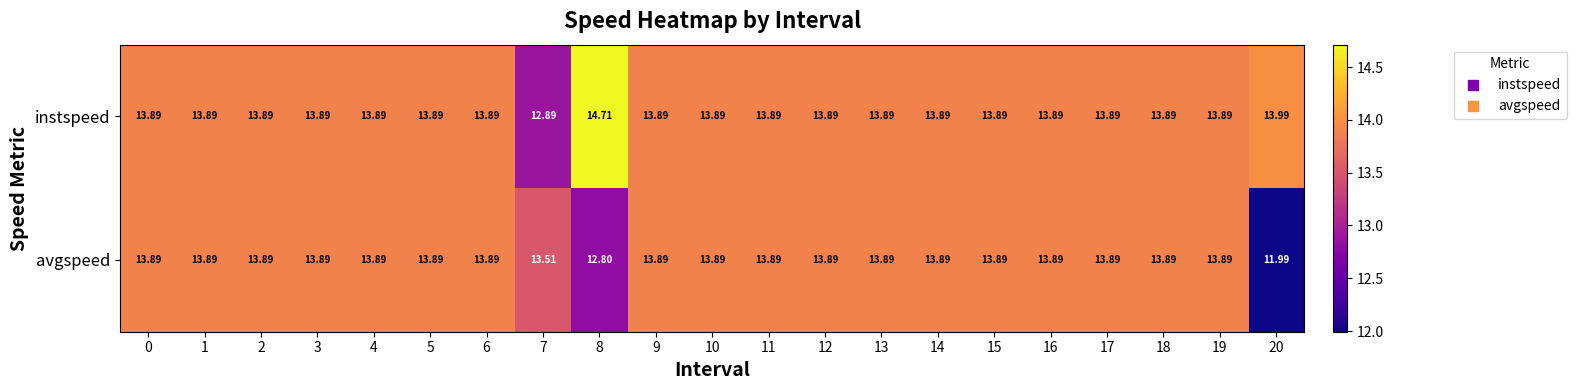

Which series has the largest range (max minus min)?

avgspeed